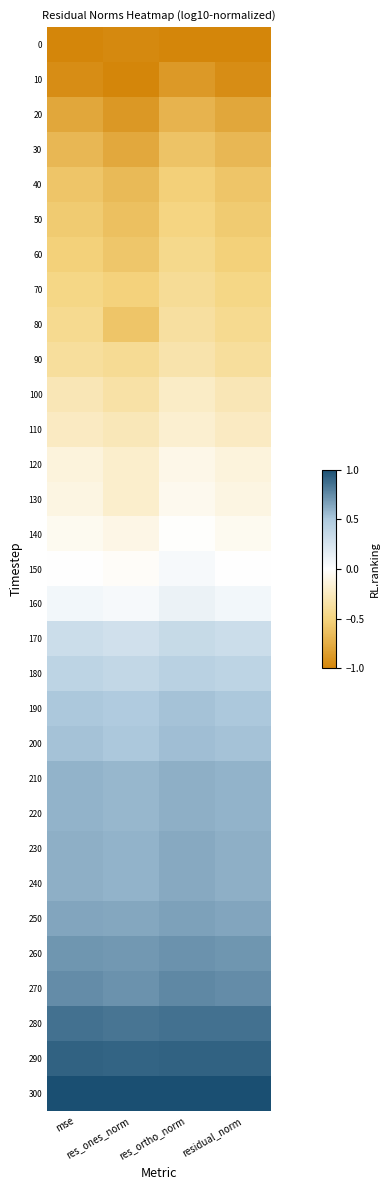

How many distinct data groups are displayed?

31